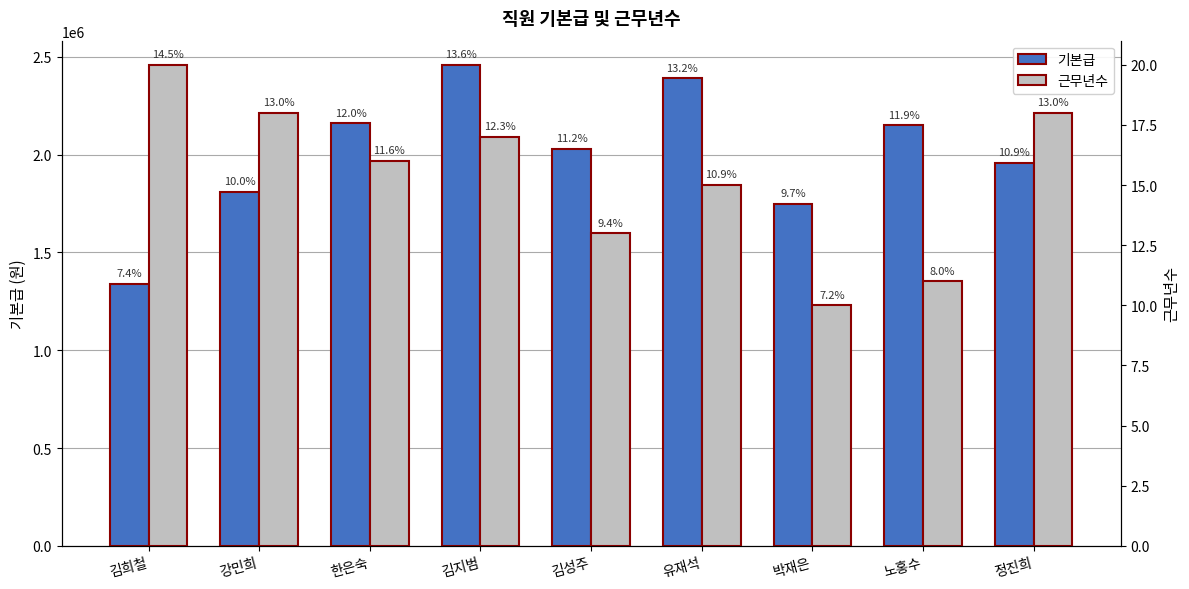

Which series changed the most between 강민희 and 노홍수?

기본급